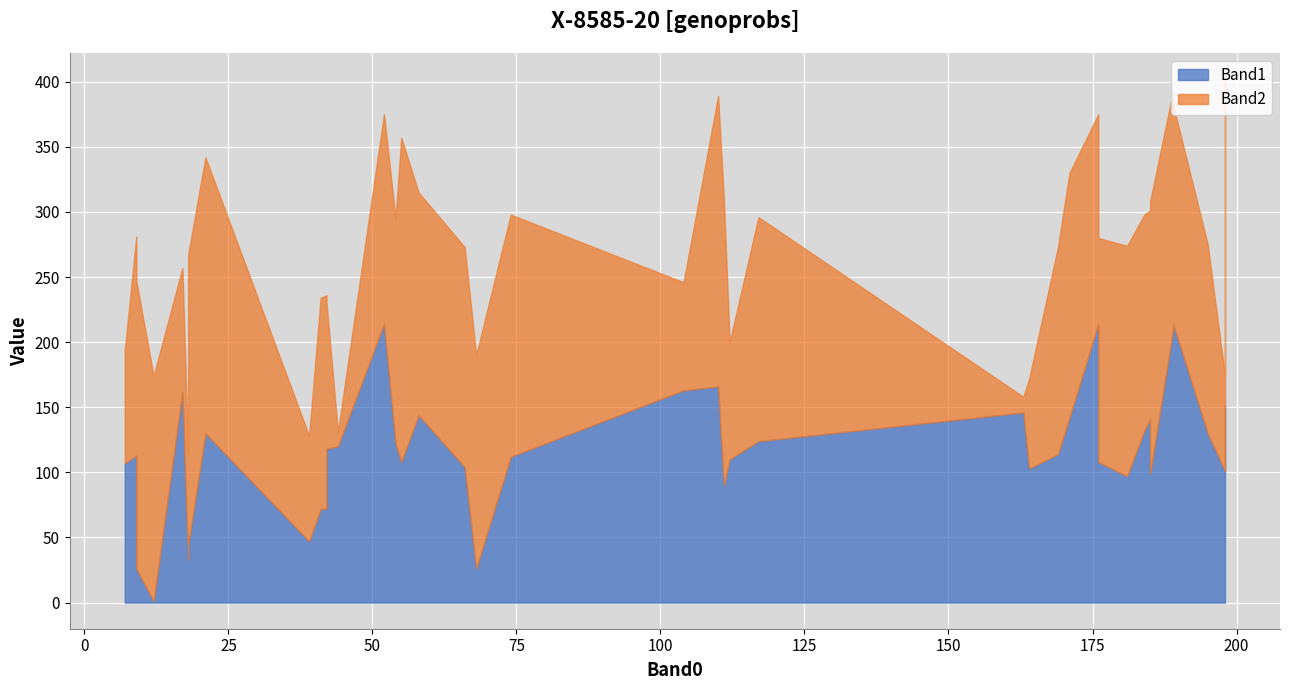

What is the spread (max minus min) of values at 18?

179